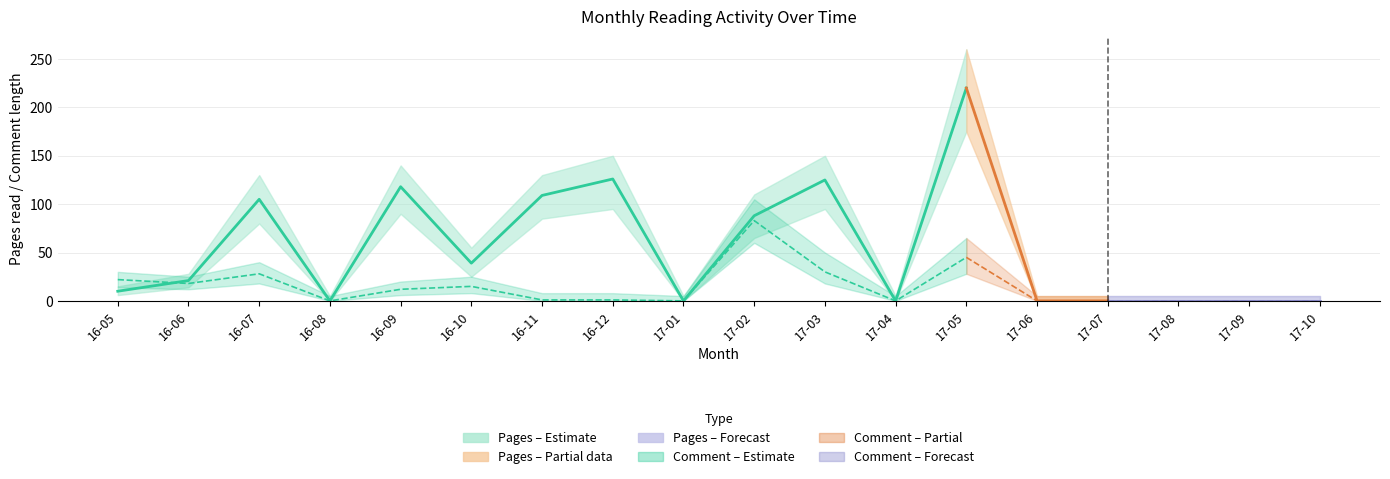

Between 2016-09 and 2017-10, which series saw the biggest shift?

Pages_upper